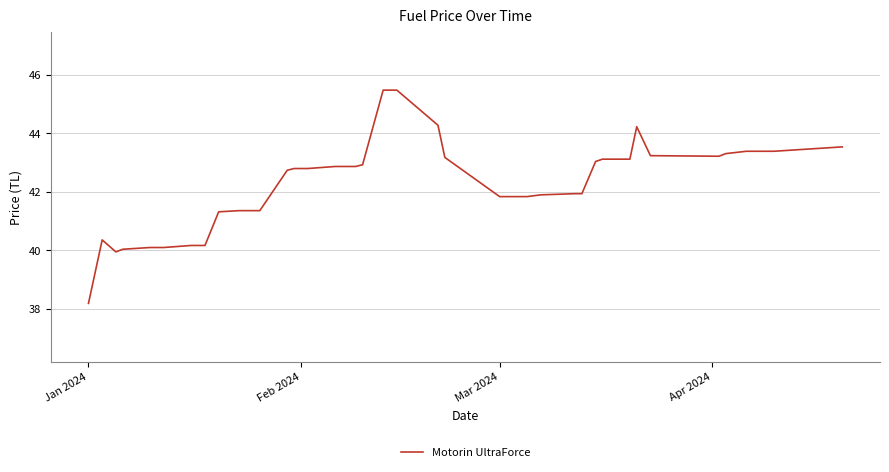

What is the sum of all values?

1691.1